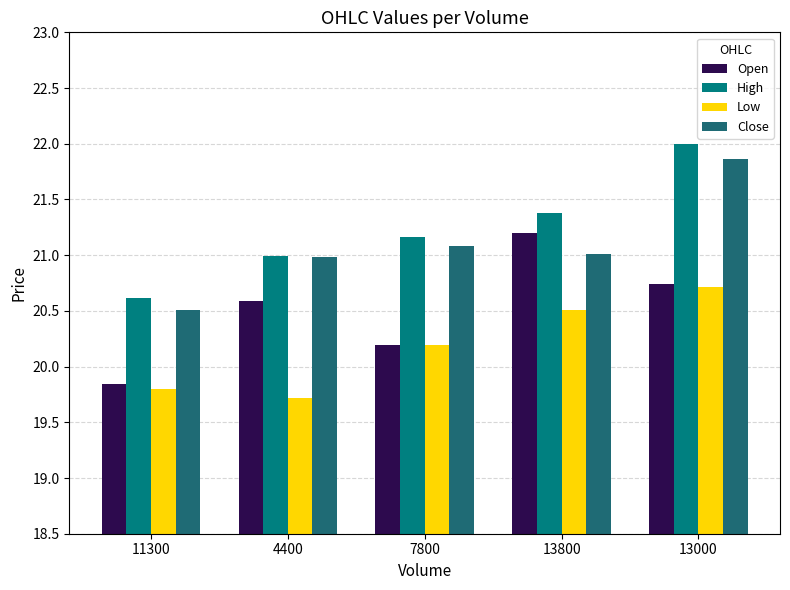

Reading left to right, list all the values displayed in this chart.

Open: 19.8	20.6	20.2	21.2	20.7
High: 20.6	21.0	21.2	21.4	22.0
Low: 19.8	19.7	20.2	20.5	20.7
Close: 20.5	21.0	21.1	21.0	21.9